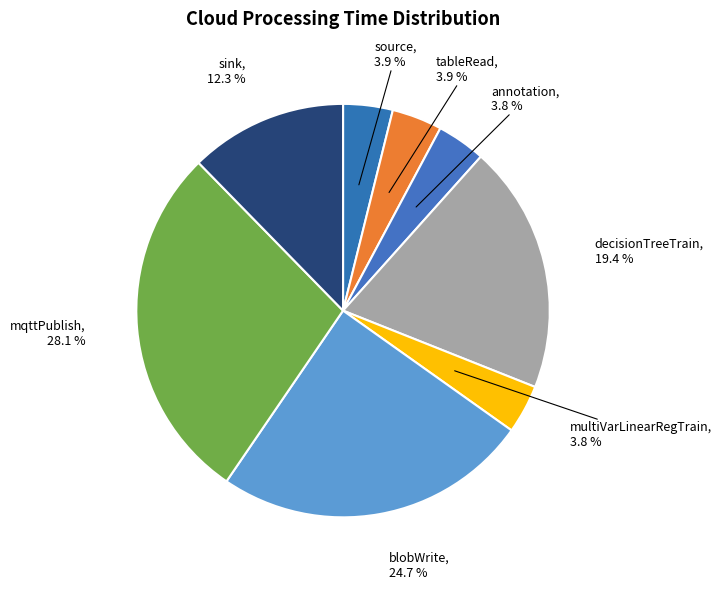

To the nearest percent, what percentage of the pie is blobWrite?

25%